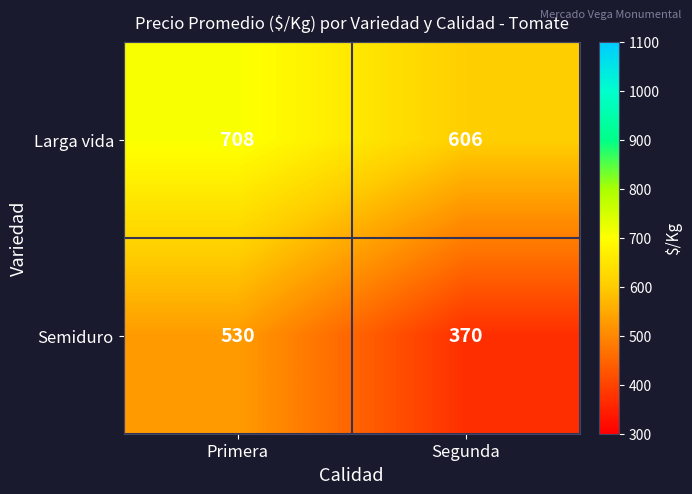

Which series changed the most between Primera and Segunda?

Semiduro